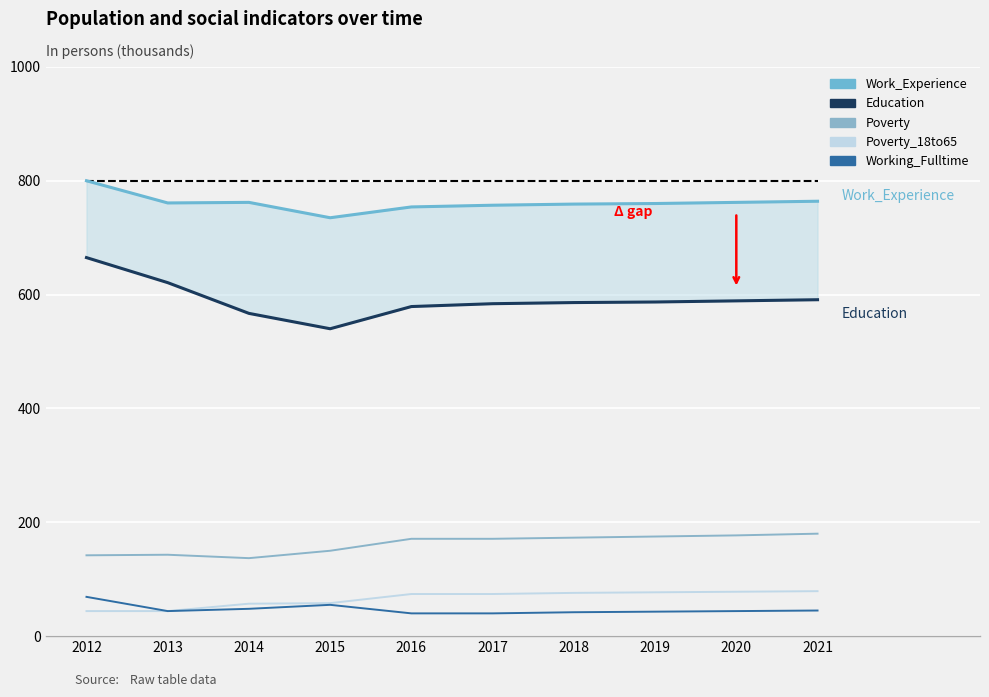

Reading left to right, list all the values displayed in this chart.

Work_Experience: 2012=800	2013=761	2014=762	2015=735	2016=754	2017=757	2018=759	2019=760	2020=762	2021=764
Education: 2012=665	2013=621	2014=567	2015=540	2016=579	2017=584	2018=586	2019=587	2020=589	2021=591
Poverty: 2012=142	2013=143	2014=137	2015=150	2016=171	2017=171	2018=173	2019=175	2020=177	2021=180
Poverty_18to65: 2012=44	2013=44	2014=57	2015=58	2016=74	2017=74	2018=76	2019=77	2020=78	2021=79
Working_Fulltime: 2012=69	2013=44	2014=48	2015=55	2016=40	2017=40	2018=42	2019=43	2020=44	2021=45